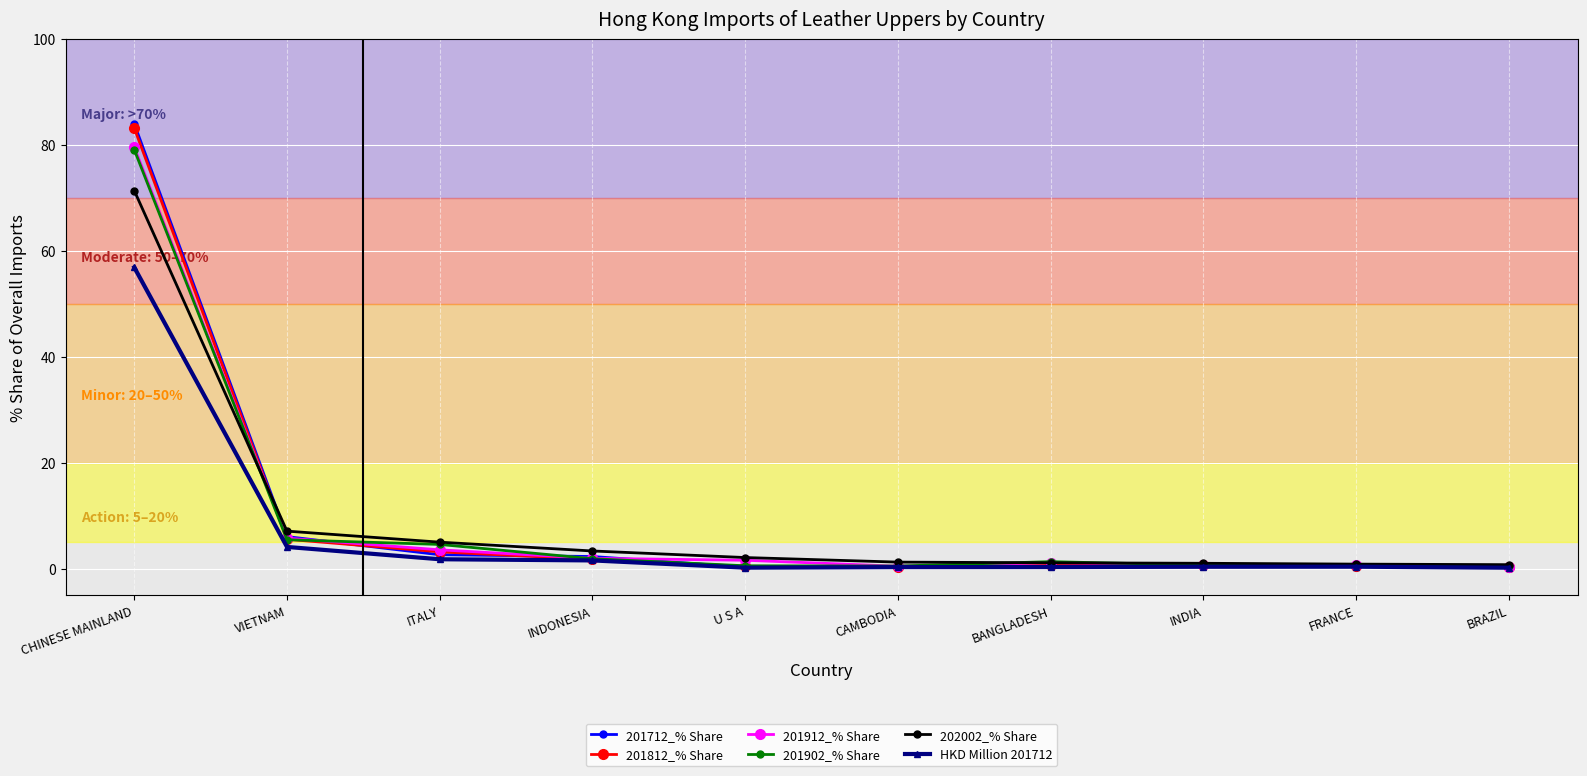

Is the value of 202002_% Share at VIETNAM greater than the value of 201902_% Share at CAMBODIA?

Yes